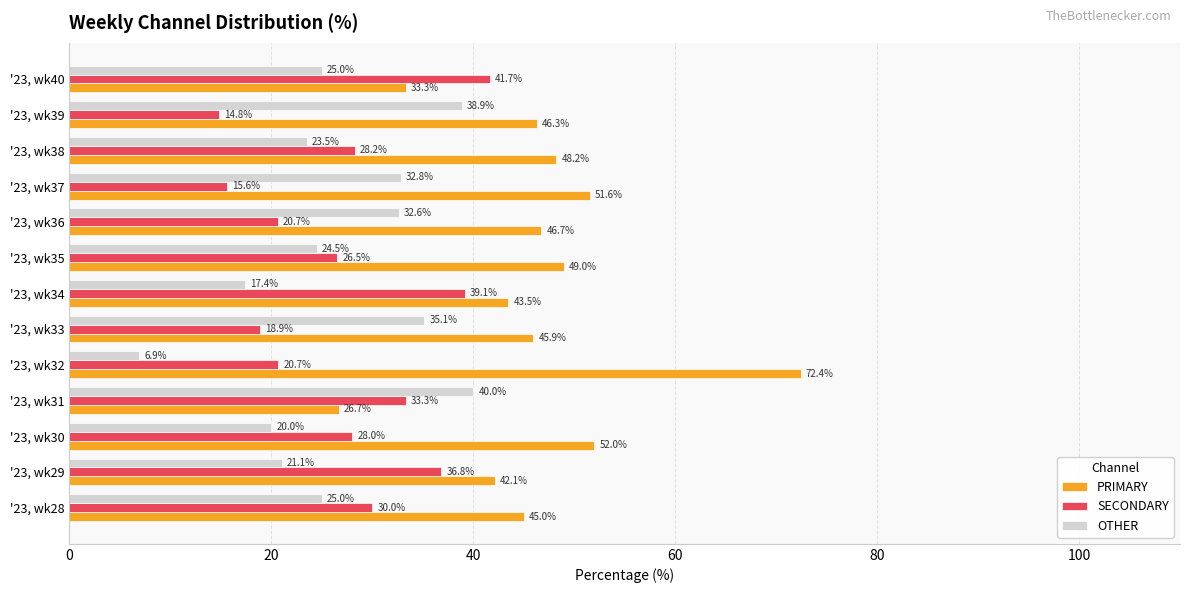

What is the minimum value shown in the chart?

6.9